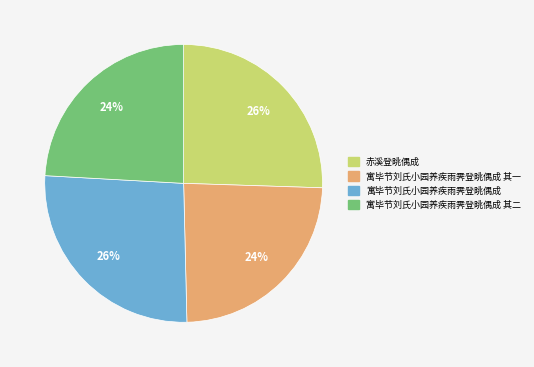

To the nearest percent, what is the difference between the largest and smallest slice percentages?

2%